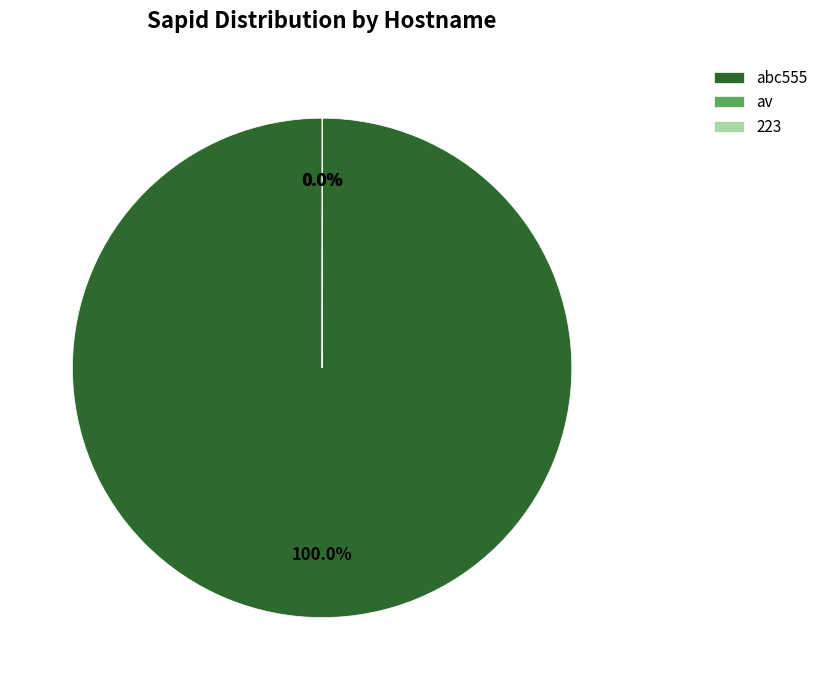

Which category has the biggest portion of the pie?

abc555